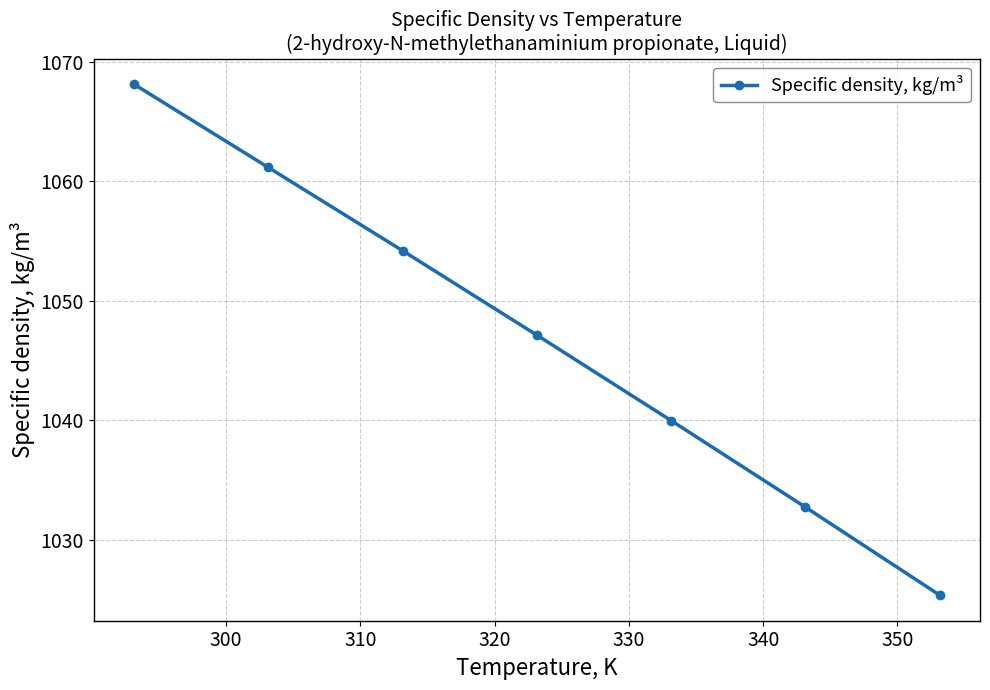

What is the greatest value displayed?

1068.1